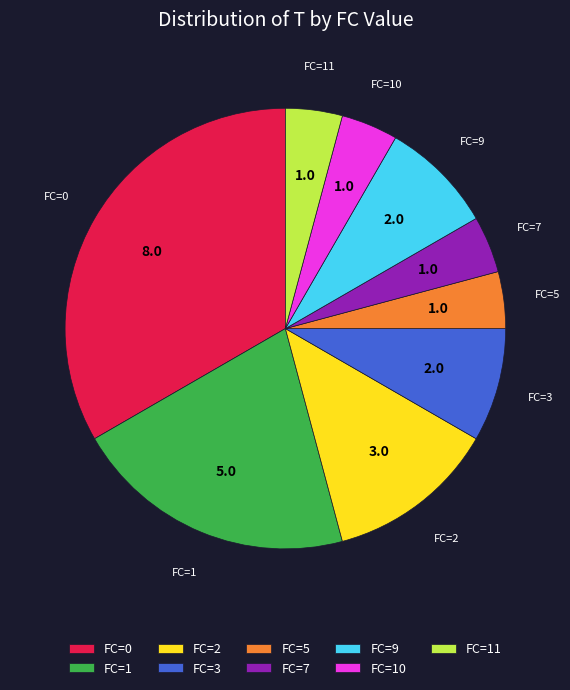

Is there any slice that represents more than half of the pie?

No